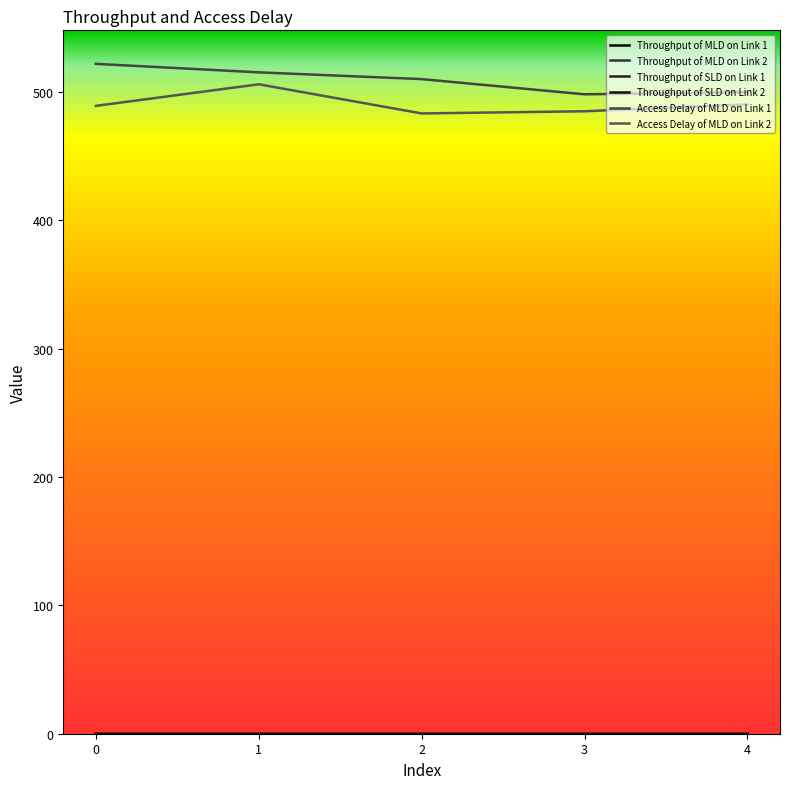

Reading right to left, what are all the values shown in this chart?

Throughput of MLD on Link 1: 0.0	0.0	0.0	0.0	0.0
Throughput of MLD on Link 2: 0.0	0.0	0.0	0.0	0.0
Throughput of SLD on Link 1: 0.0	0.0	0.0	0.0	0.0
Throughput of SLD on Link 2: 0.0	0.0	0.0	0.0	0.0
Access Delay of MLD on Link 1: 499.7	498.1	509.9	515.2	521.8
Access Delay of MLD on Link 2: 490.2	484.8	483.1	505.8	489.0